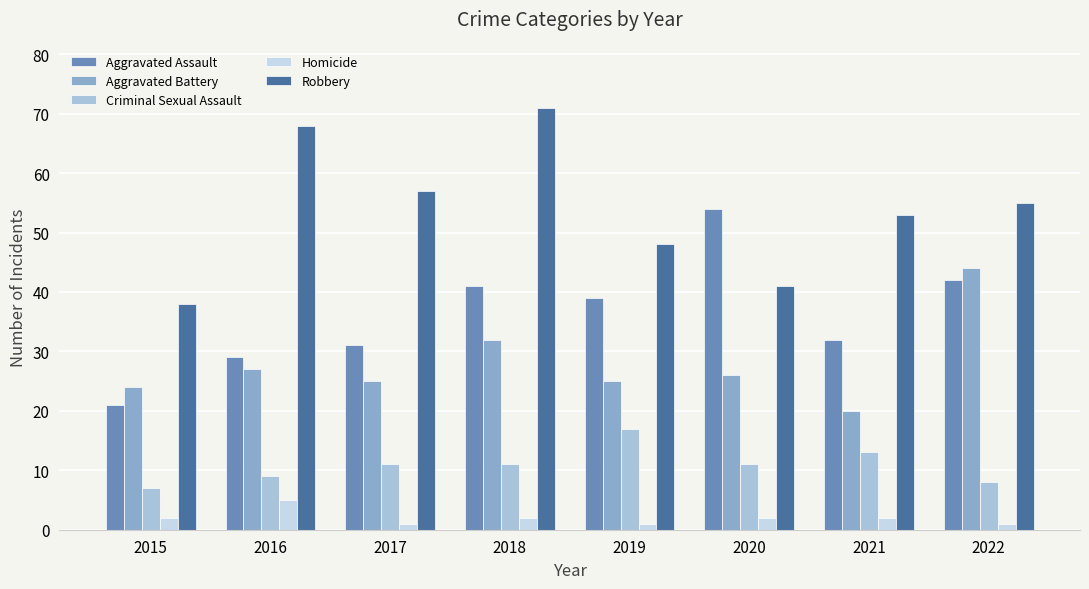

Count the number of data series in this chart.

5